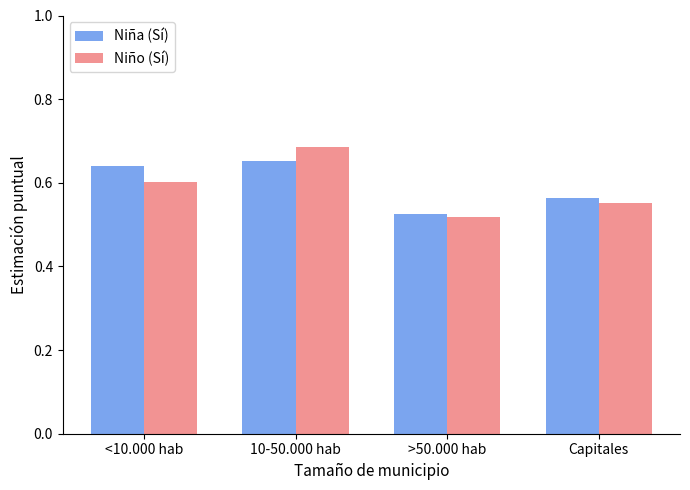

The value of Niño (Sí) at Capitales is 0.6. True or false?

True